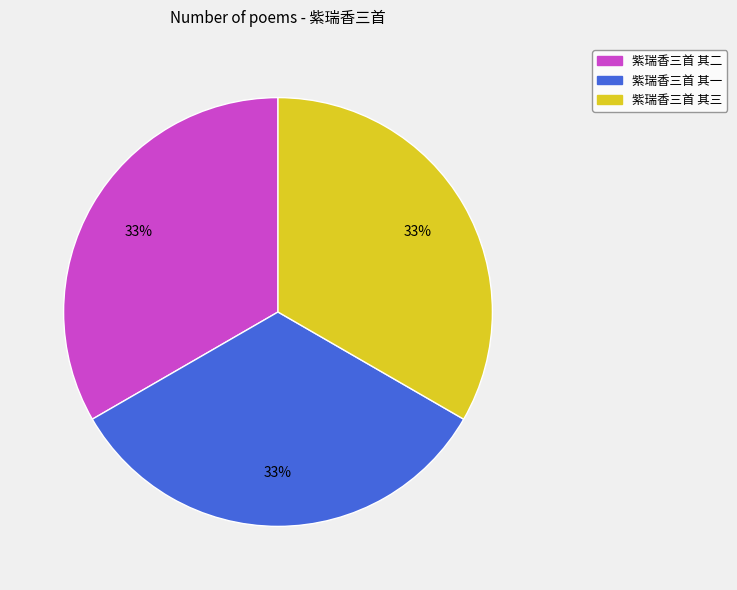

Is the sum of 紫瑞香三首 其二 and 紫瑞香三首 其一 greater than half?

Yes